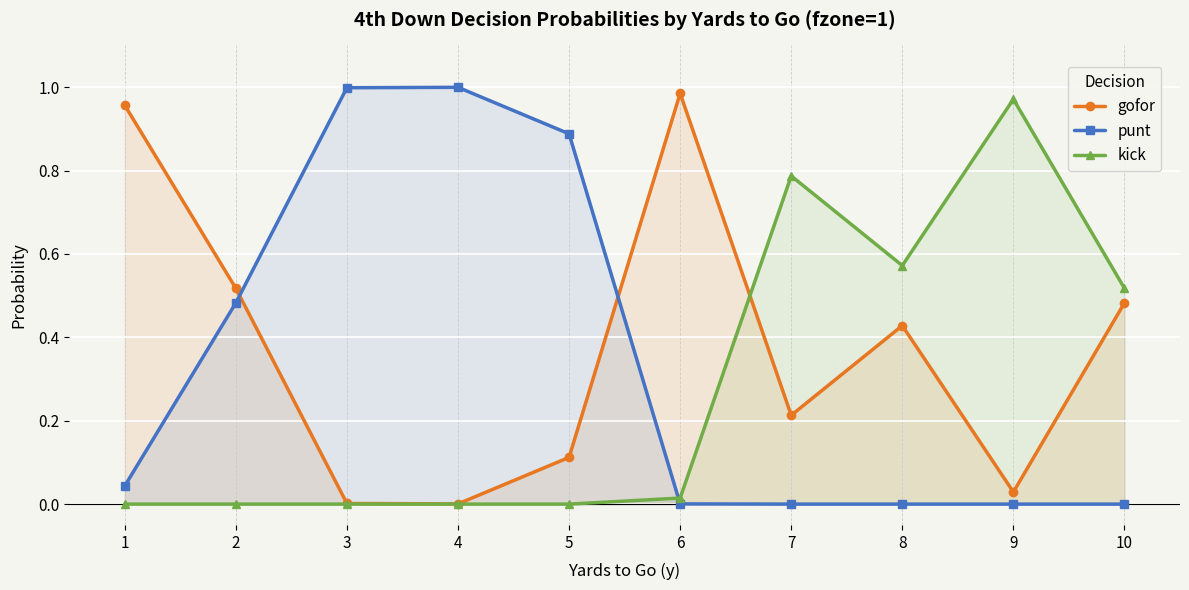

How many times do punt and gofor cross each other?

2